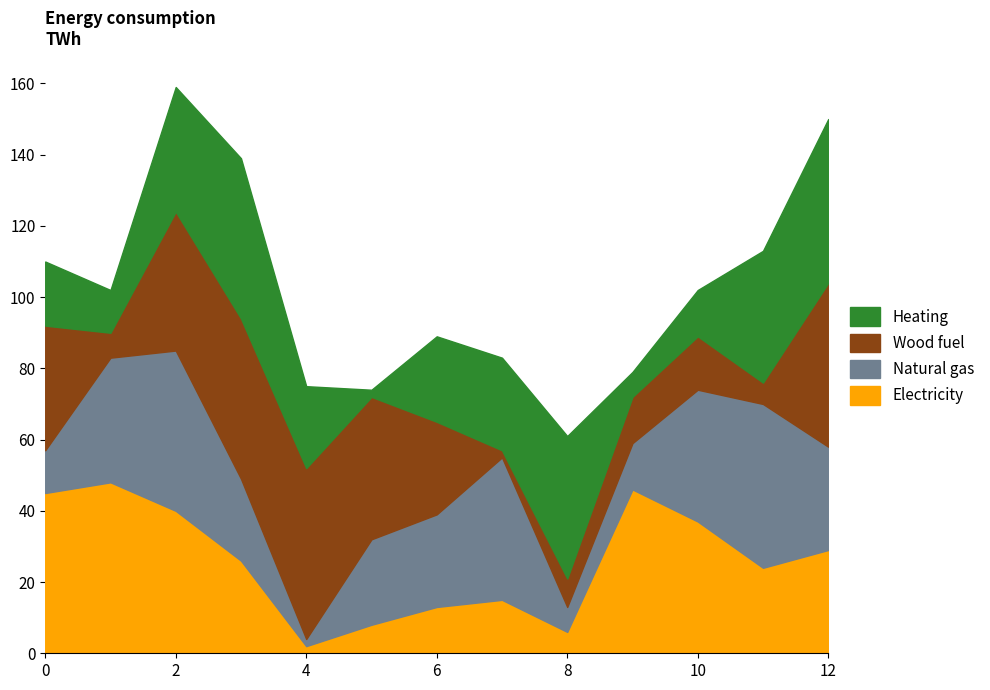

What is the difference between the maximum and minimum values in the Natural gas series?

46